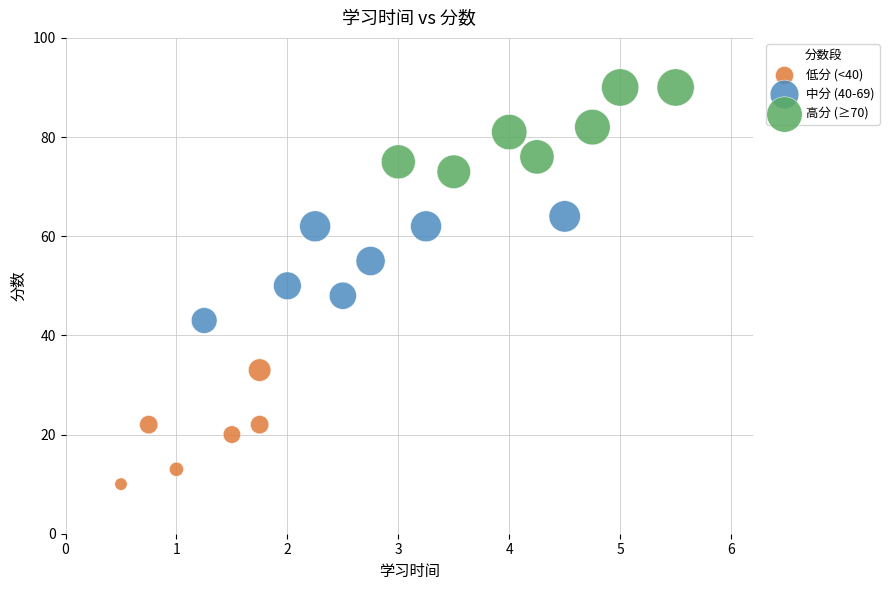

Which series has the widest spread of Y values?

低分 (<40)